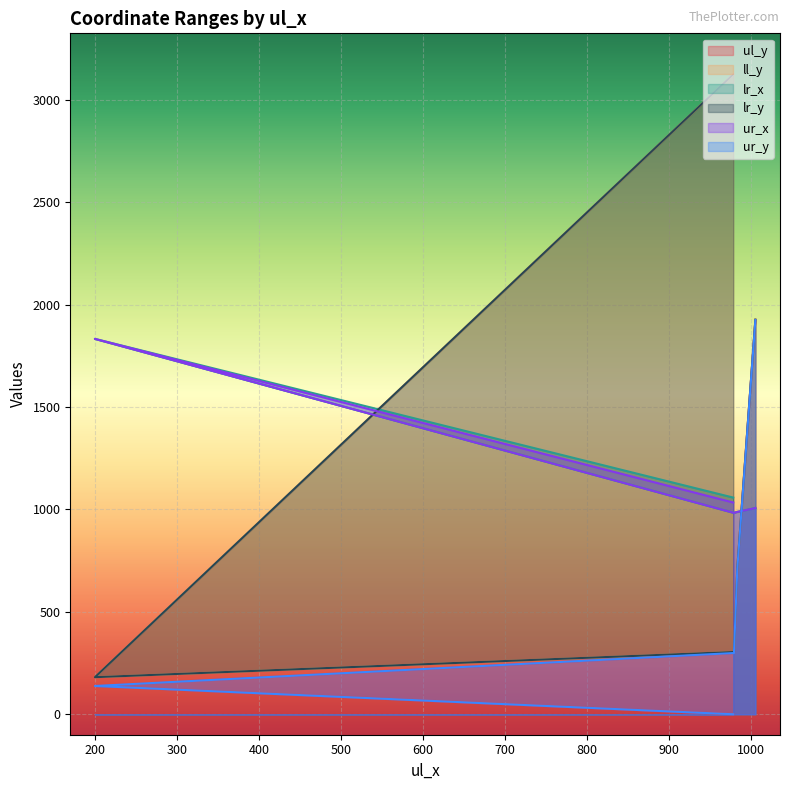

What is the difference between the second highest and minimum values in the ul_y series?

713